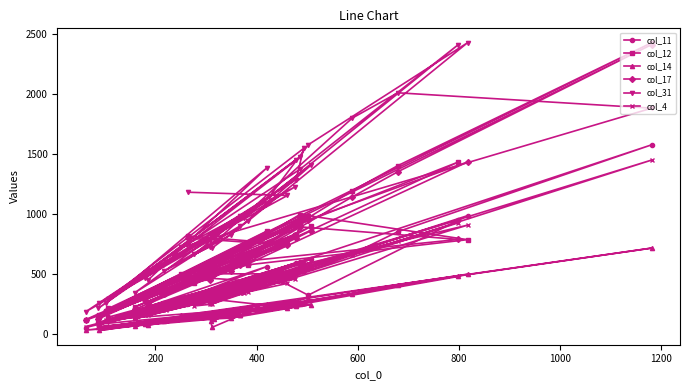

Reading left to right, list all the values displayed in this chart.

col_11: 502	501	238	97	590	109	562	176	178	258	491	324	986	399	299	325	400	952	561	54	320	628	364	229	358	132	396	268	262	666	852	1576	278	513	141	586	538	87	250	599
col_12: 817	749	358	149	907	193	857	244	284	362	763	986	786	577	499	505	607	1433	917	120	519	897	538	332	593	227	598	422	464	1193	1402	2426	497	826	213	979	821	156	436	994
col_14: 312	221	115	59	250	61	251	74	85	118	227	299	499	185	56	112	192	480	247	32	125	246	133	106	157	70	162	148	144	336	410	716	155	276	63	257	236	31	130	266
col_17: 799	741	376	125	927	188	853	258	285	347	756	952	1433	586	480	524	606	788	893	115	497	861	528	336	578	206	609	439	451	1142	1351	2411	482	826	200	958	804	141	431	956
col_31: 1181	1154	603	214	1449	257	1383	452	465	574	1143	1576	2426	944	716	827	966	2411	1373	185	798	1408	825	524	902	346	979	664	725	1798	2009	1881	722	1226	295	1546	1285	255	740	1471
col_4: 477	422	203	82	238	118	485	159	155	231	455	590	907	352	250	269	346	927	531	62	278	554	345	223	341	128	342	234	247	657	772	1449	242	460	122	515	500	79	276	529